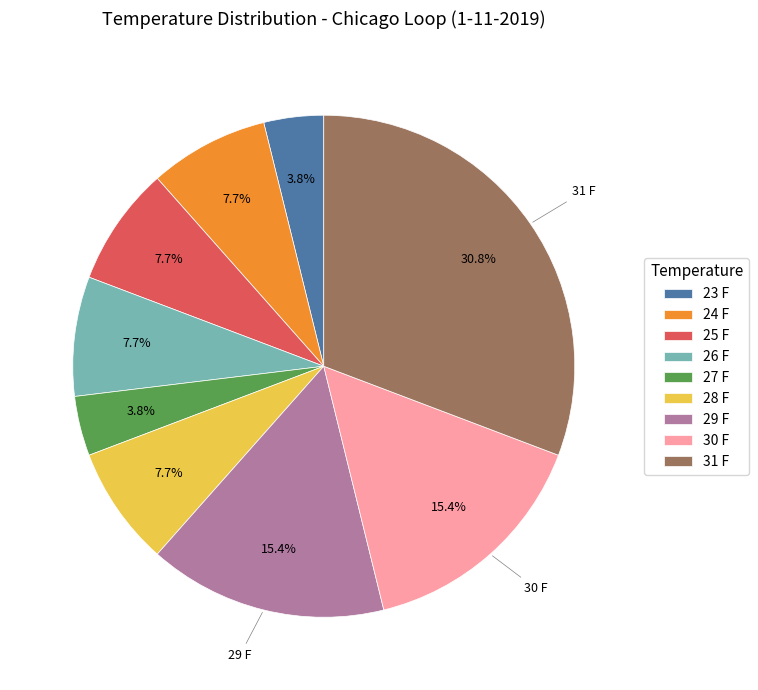

Is there a majority slice in this chart?

No